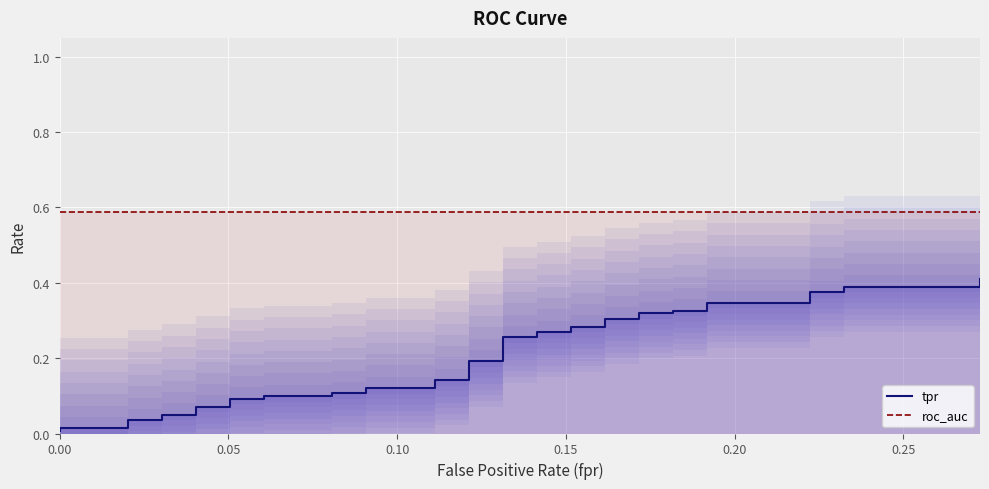

What is the value of the roc_auc point at the 8th from the left?

0.6